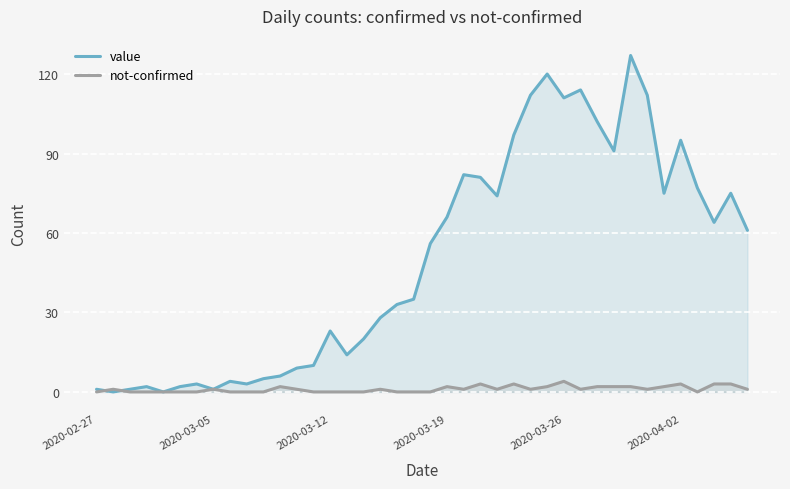

What is the sum of all value values?

1992